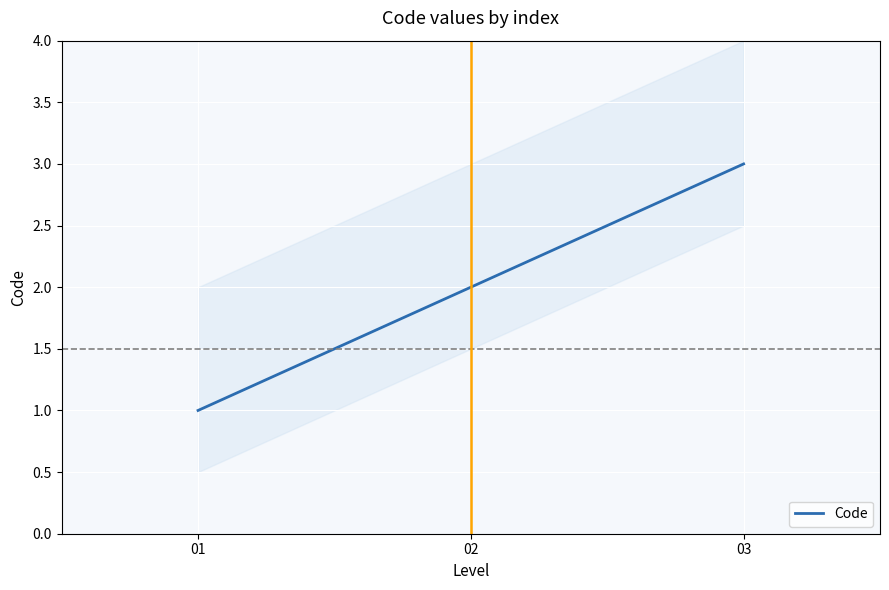

What is the value of the 2nd point from the left?

2